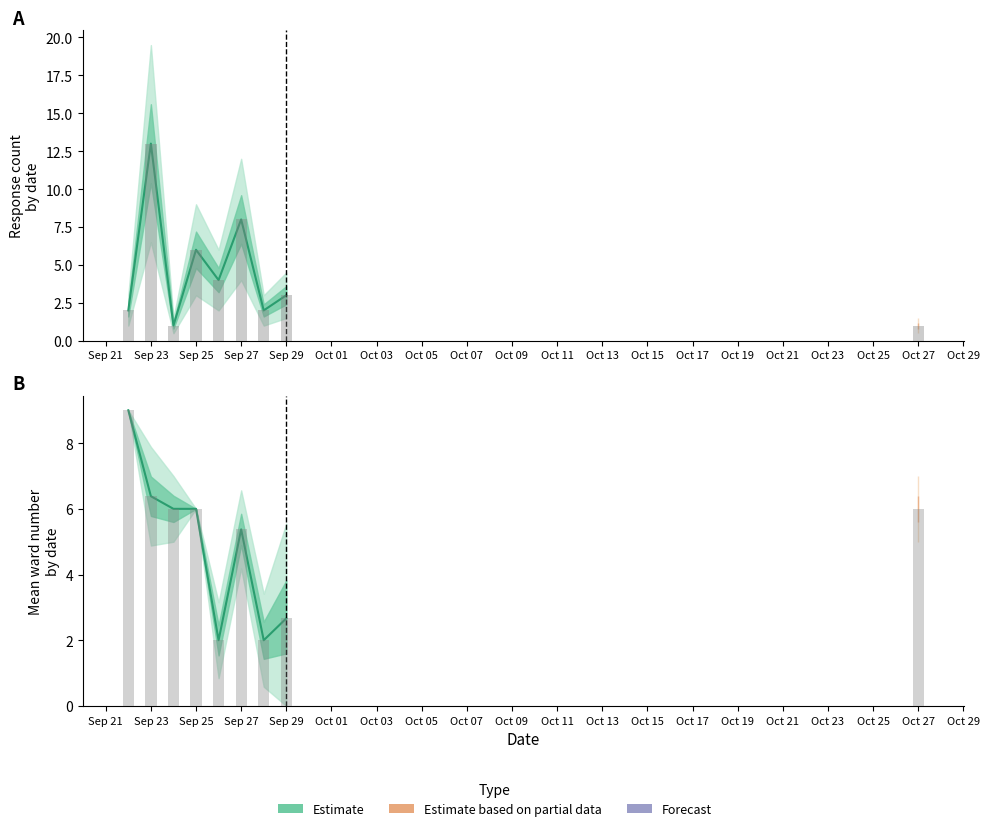

How many data points in Survey Count (lower) are less than 3?

4